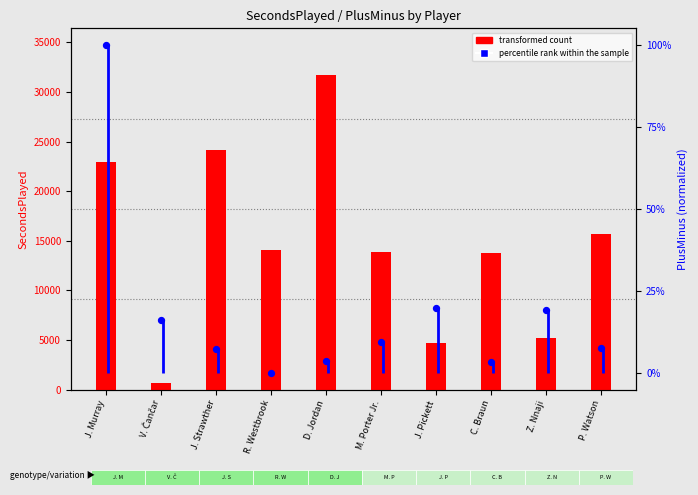

What is the total value across all series at J. Pickett?

4680.9